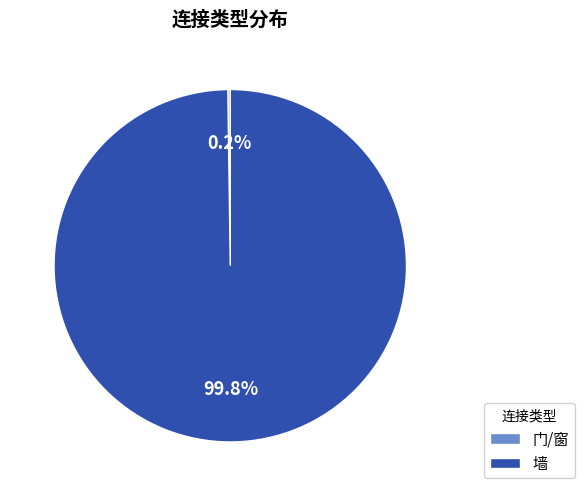

Is there any slice that represents more than half of the pie?

Yes